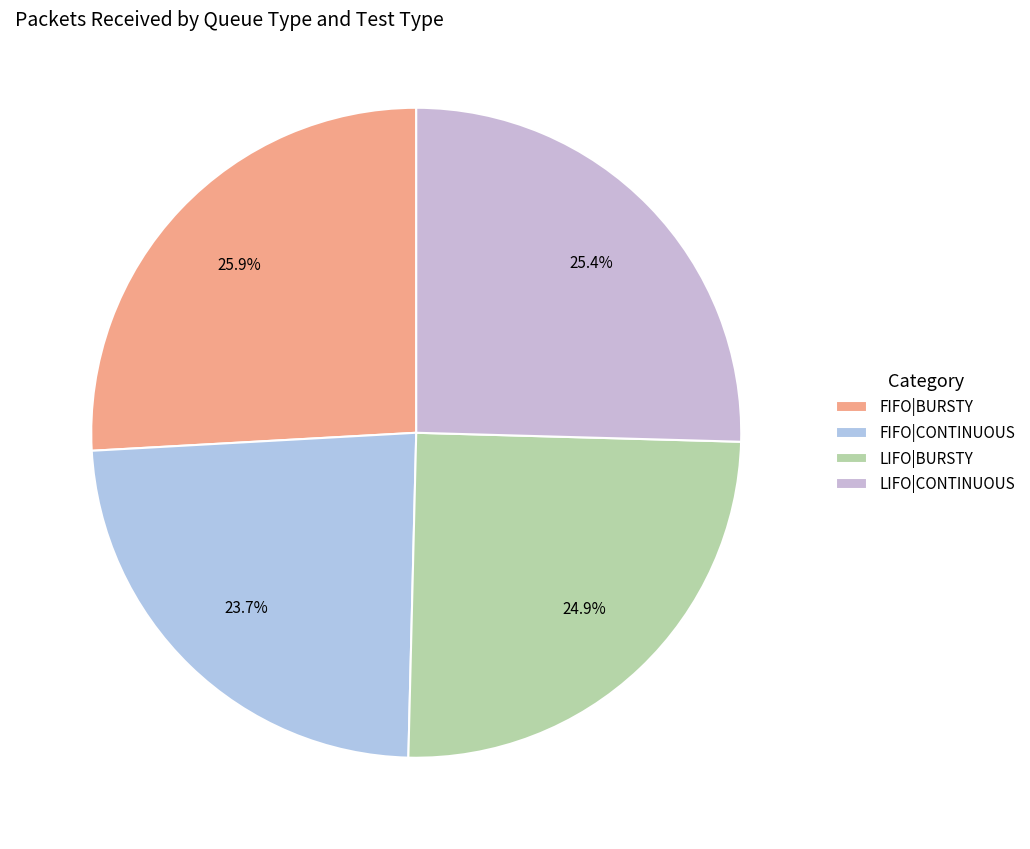

Between LIFO|CONTINUOUS and LIFO|BURSTY, which is larger?

LIFO|CONTINUOUS